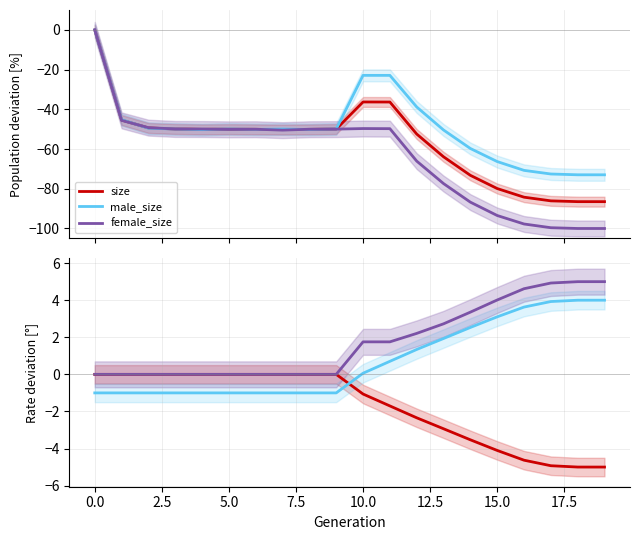

What position from the right is 10?

10